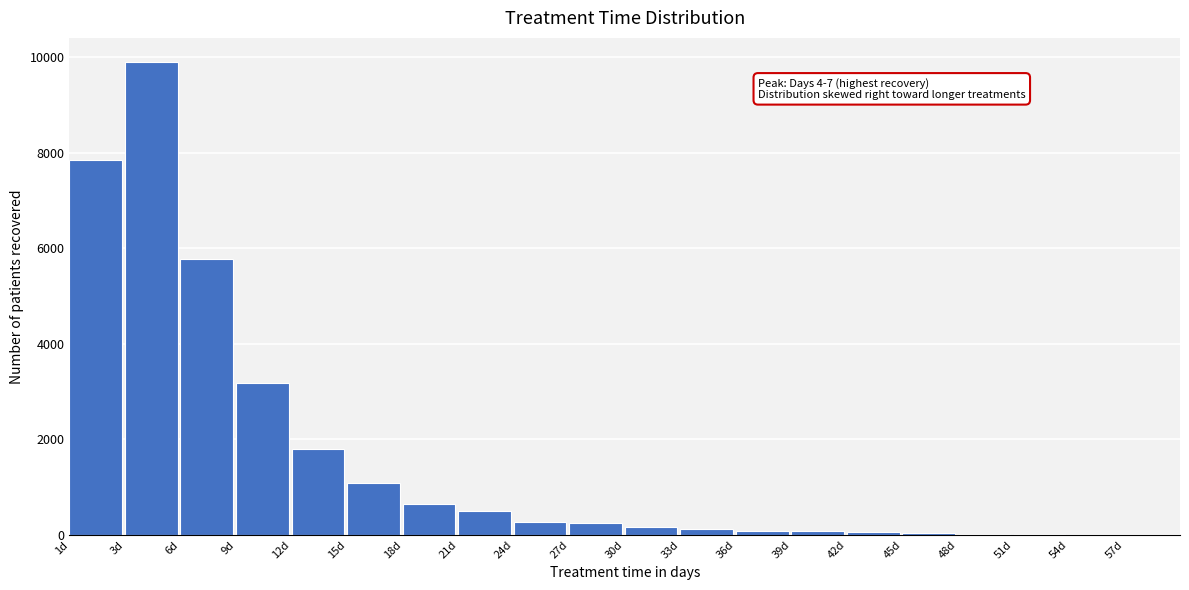

What is the sum of all values?

31856